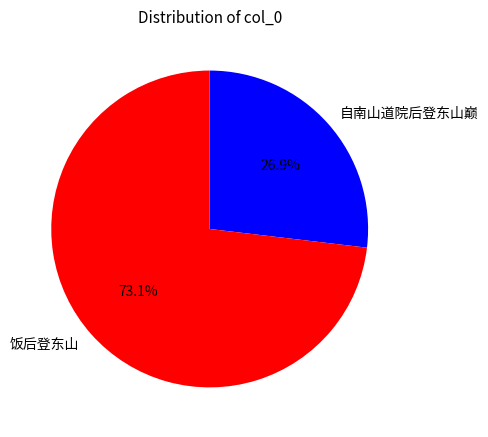

Is there a majority slice in this chart?

Yes